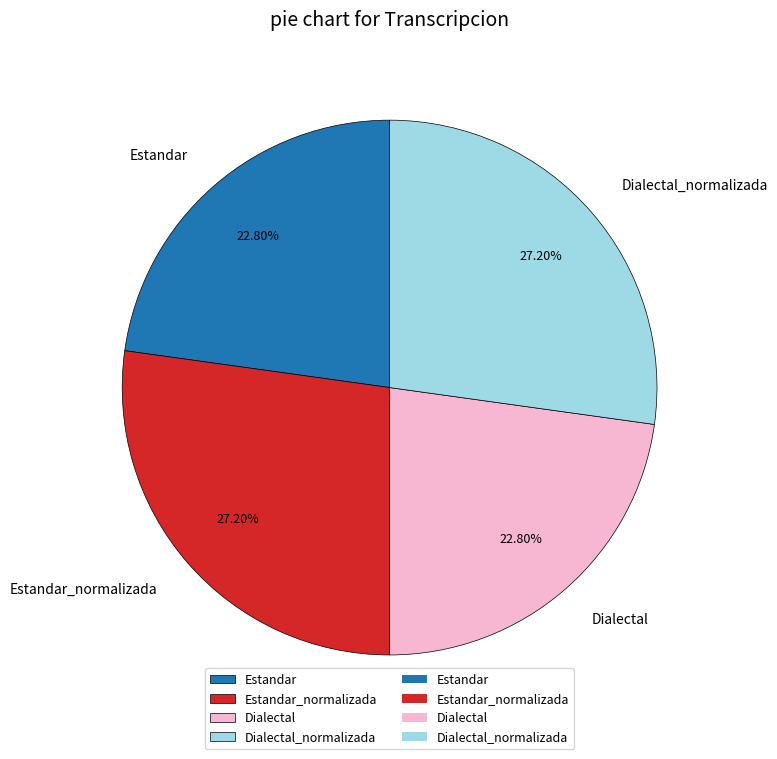

What percentage is NOT represented by Dialectal_normalizada?

72.8%